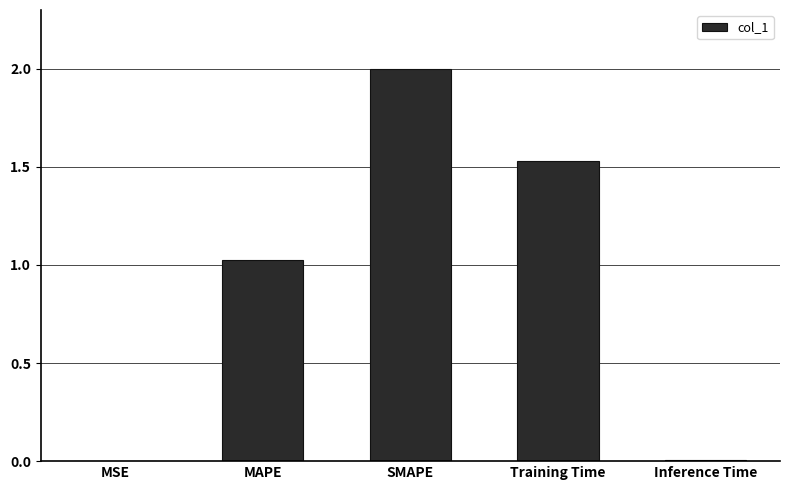

Which has a higher value, SMAPE or Inference Time?

SMAPE